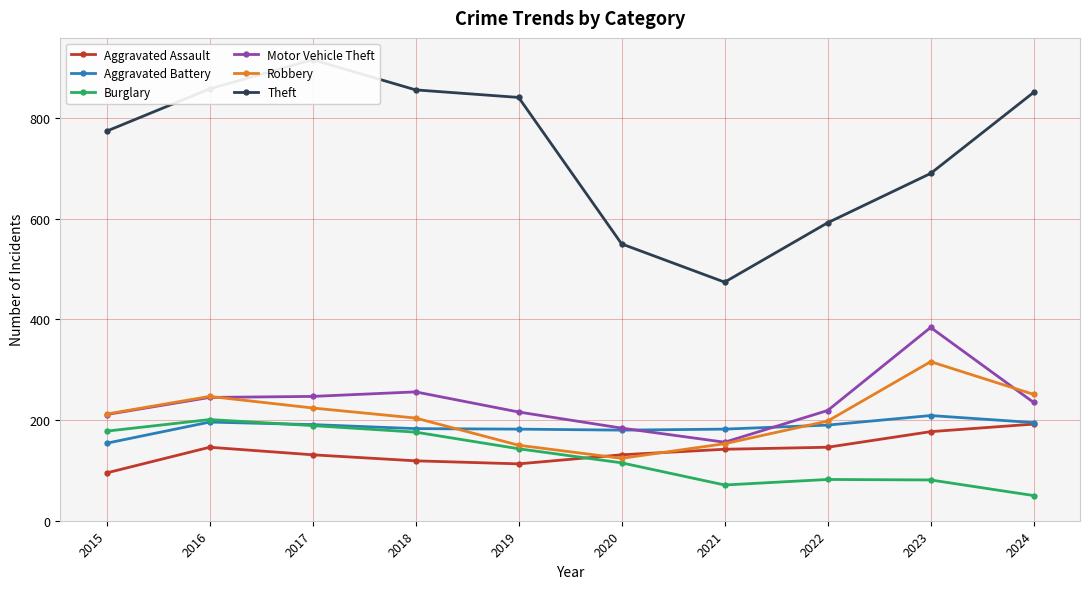

The Robbery series shows 127 at 2022. True or false?

False